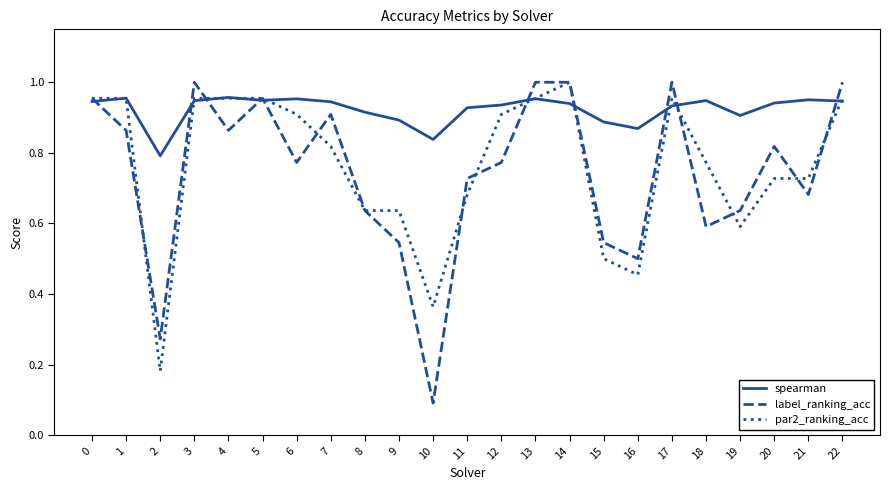

Is the value of label_ranking_acc at 10 greater than the value of par2_ranking_acc at 10?

No